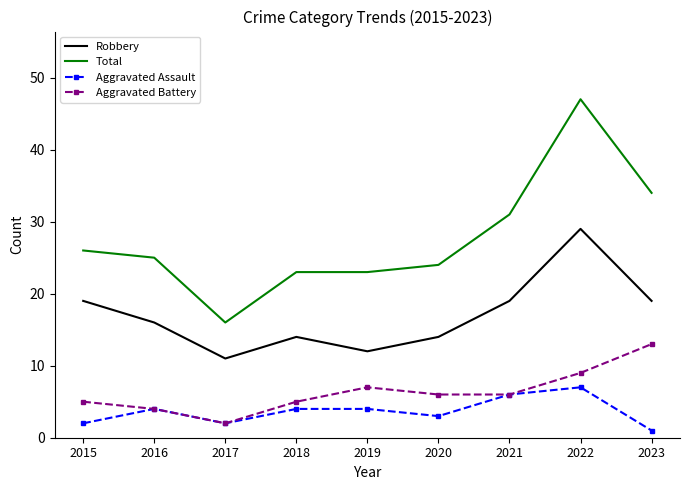

What value does the Aggravated Assault series have at 2022?

7